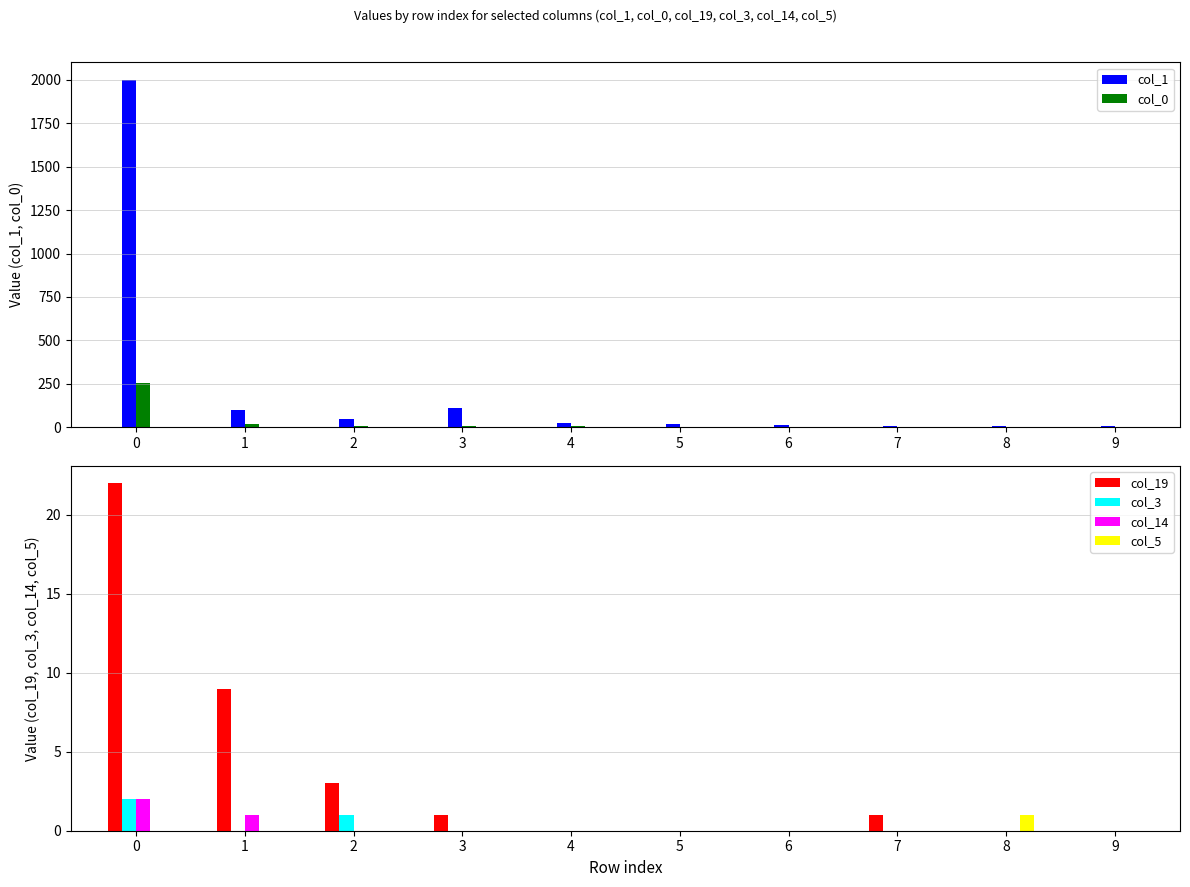

Reading right to left, what are all the values shown in this chart?

col_1: 9=6	8=7	7=7	6=10	5=17	4=23	3=112	2=48	1=99	0=2002
col_0: 9=1	8=0	7=0	6=2	5=1	4=4	3=7	2=7	1=17	0=254
col_19: 9=0	8=0	7=1	6=0	5=0	4=0	3=1	2=3	1=9	0=22
col_3: 9=0	8=0	7=0	6=0	5=0	4=0	3=0	2=1	1=0	0=2
col_14: 9=0	8=0	7=0	6=0	5=0	4=0	3=0	2=0	1=1	0=2
col_5: 9=0	8=1	7=0	6=0	5=0	4=0	3=0	2=0	1=0	0=0